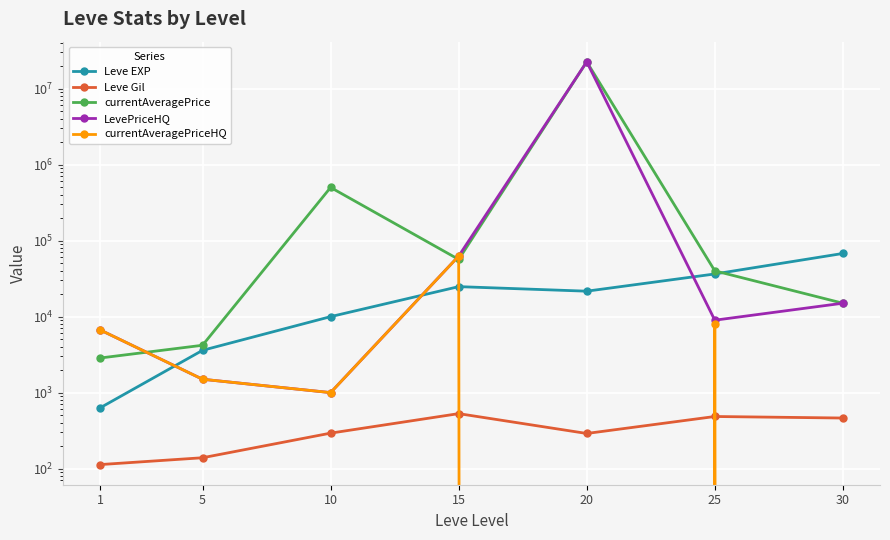

Which series ends up on top after the final intersection of currentAveragePriceHQ and Leve Gil?

Leve Gil